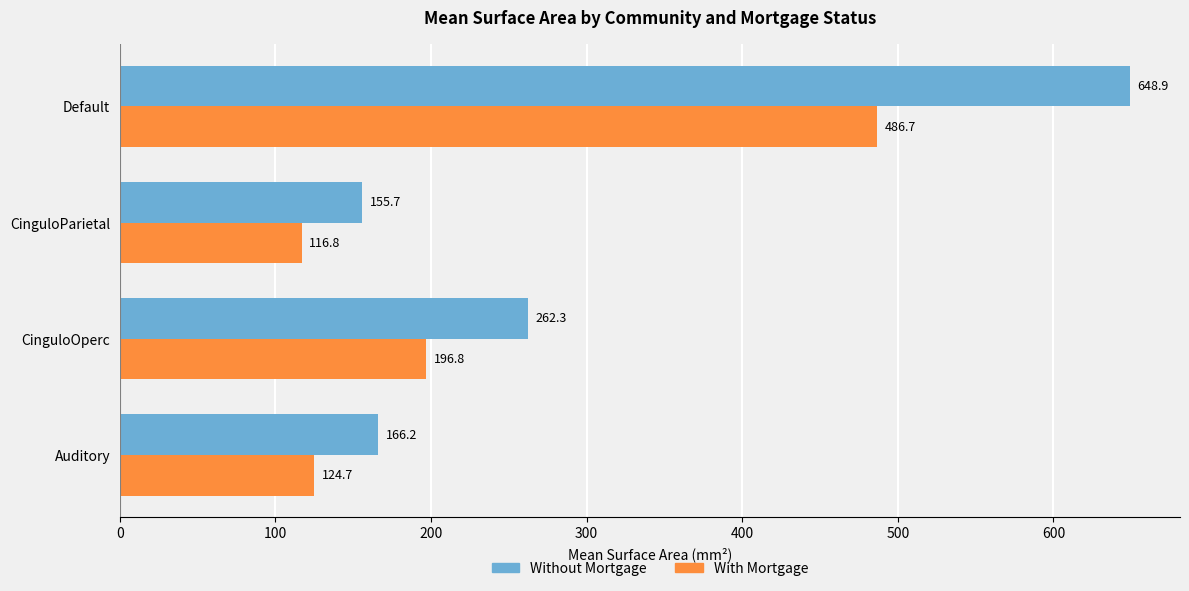

What are all the series names shown in the legend?

Without Mortgage, With Mortgage